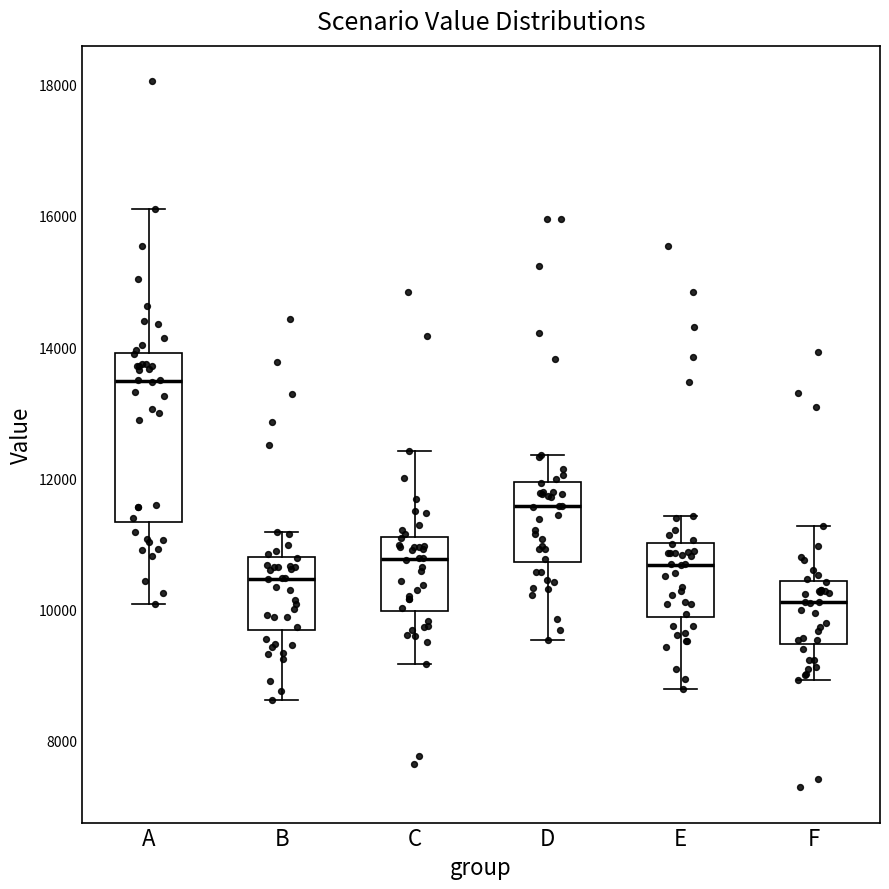

Comparing the boxes themselves (not the whiskers), which one is the tallest?

A